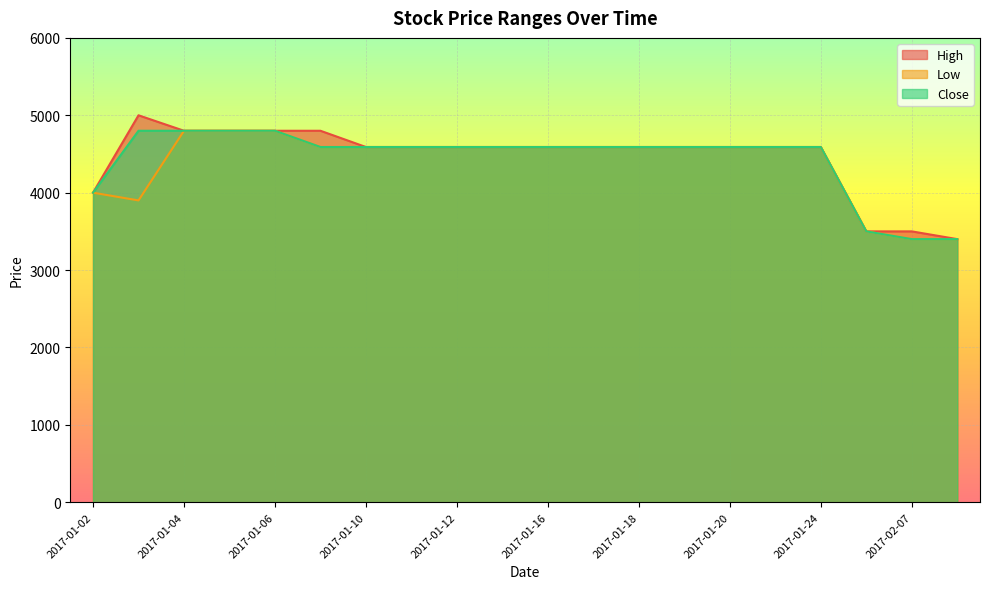

What is the total value across all series at 2017-01-10?

13770